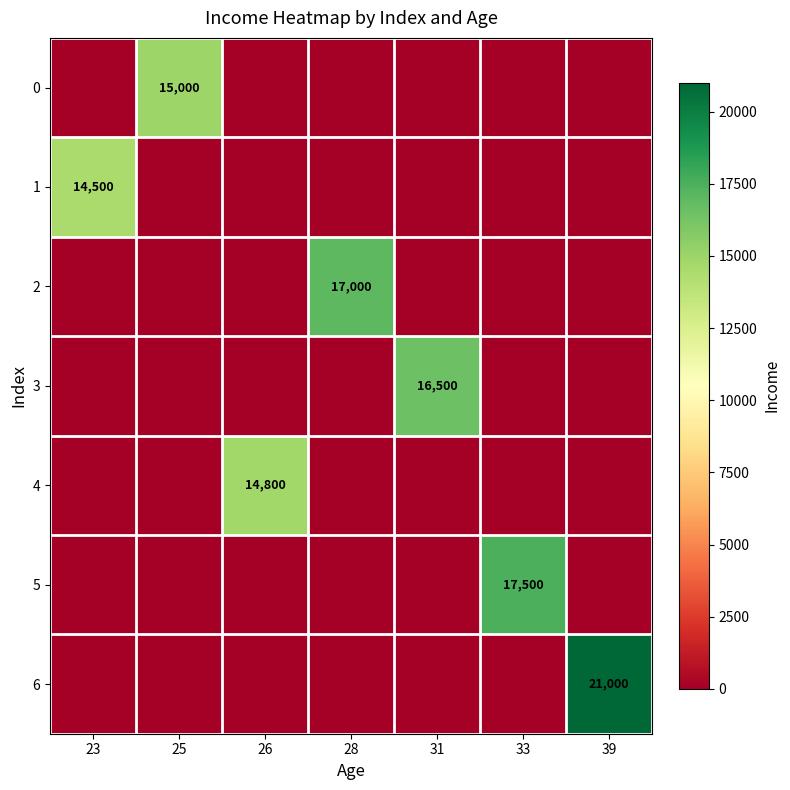

Is it true that 4 equals 14800 at 26?

True